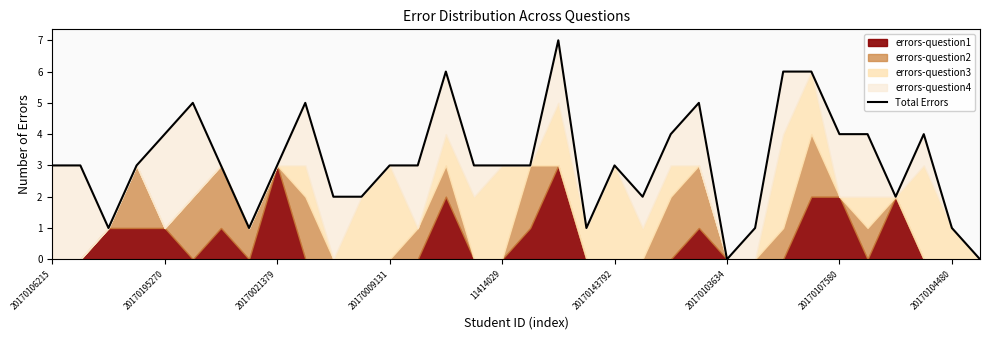

Is it true that the value at 11 is 2?

True